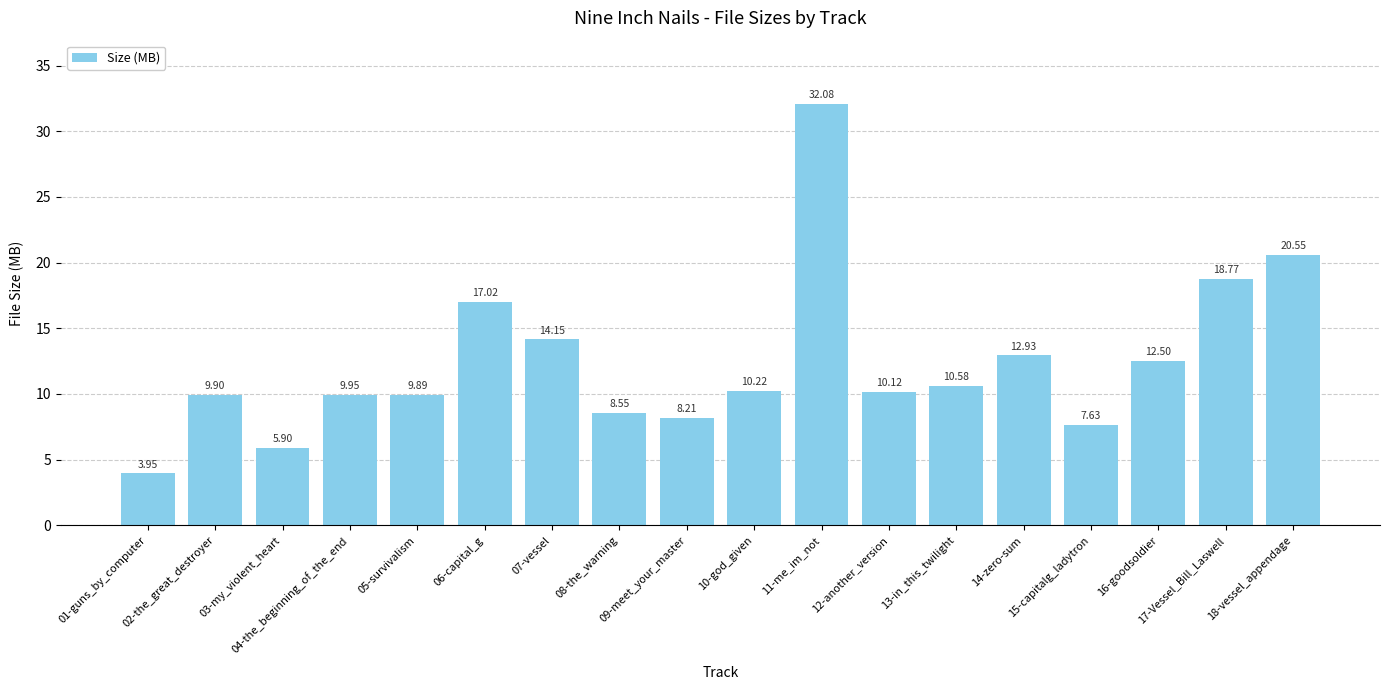

Does the chart contain any negative values?

No